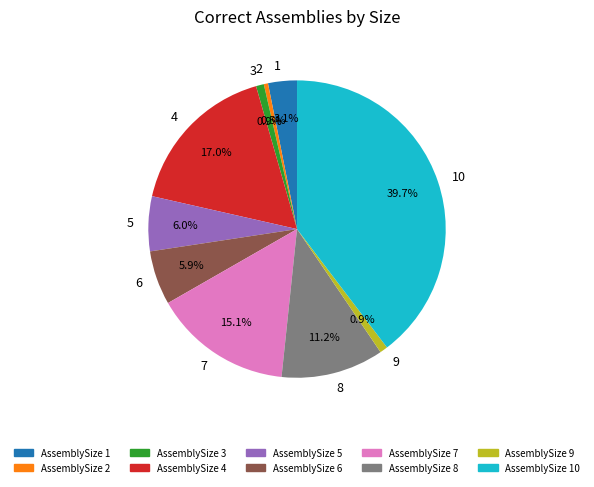

Is the sum of 4 and 9 greater than half?

No